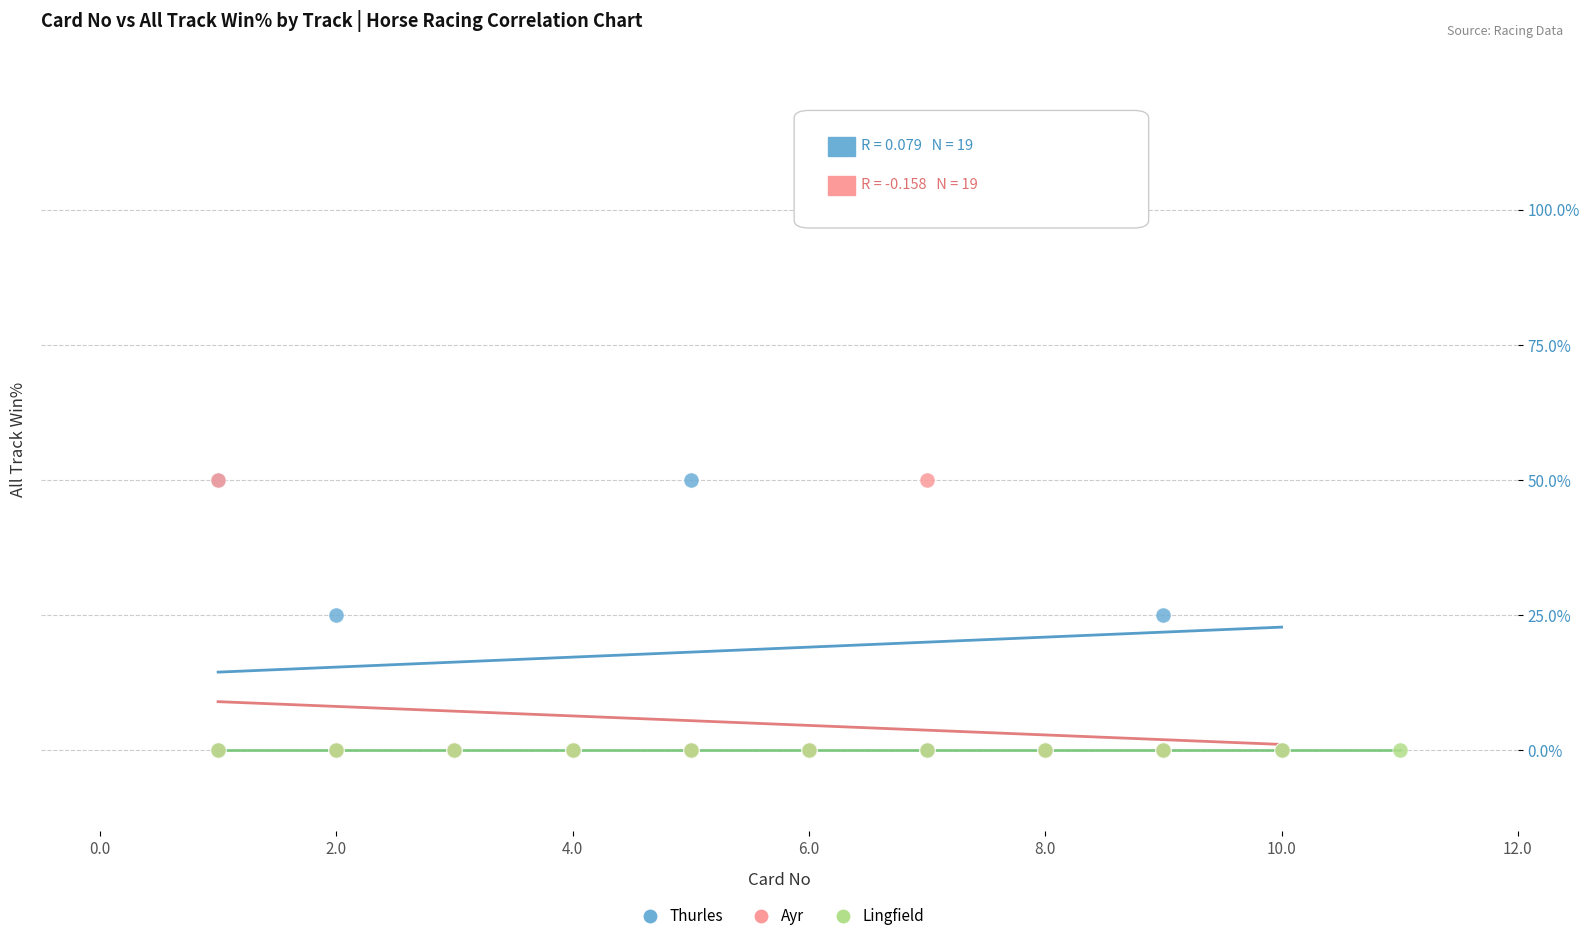

Which series reaches the maximum Y coordinate?

Thurles